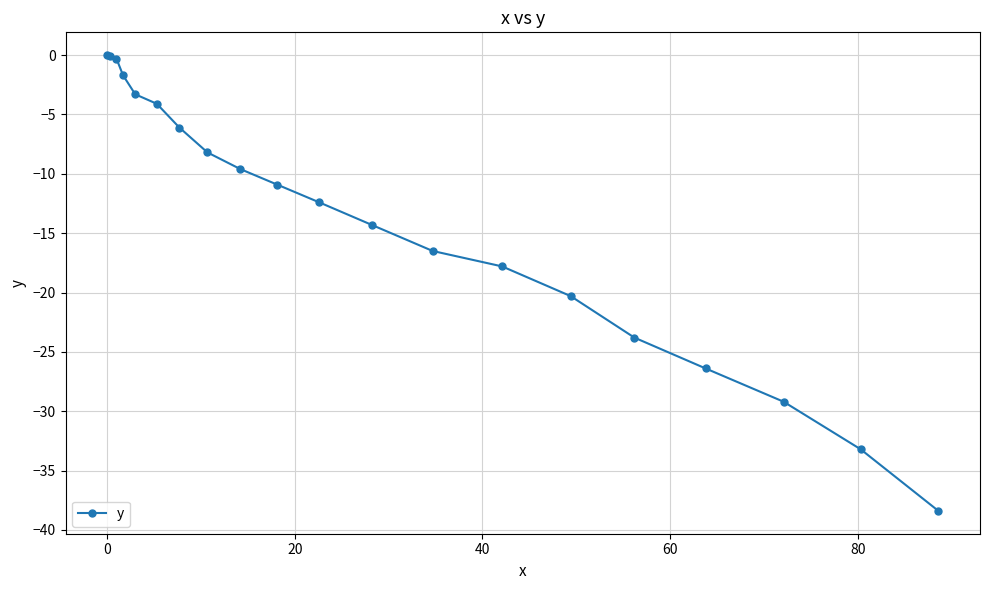

What is the minimum value shown in the chart?

-38.4